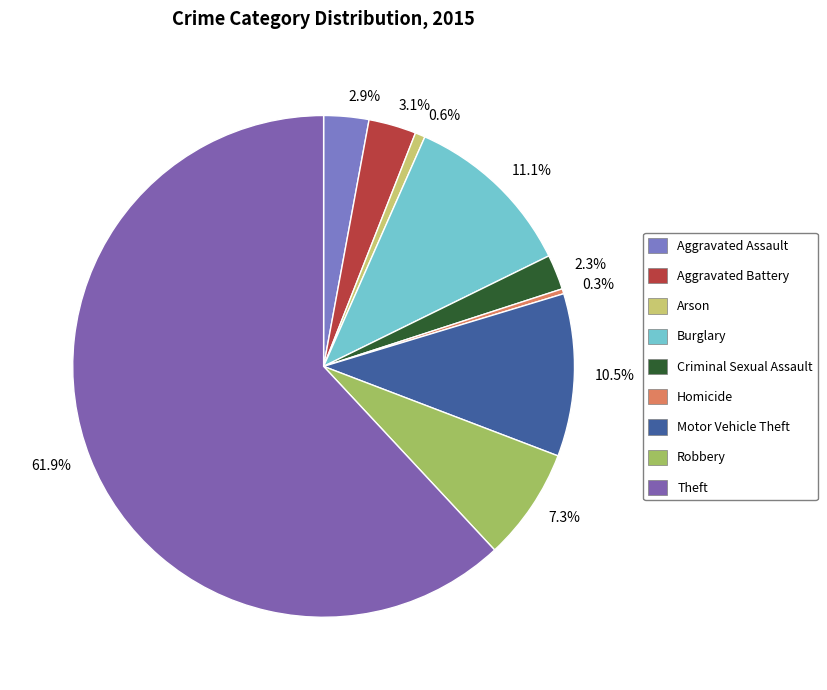

What is the largest slice in the pie chart?

Theft